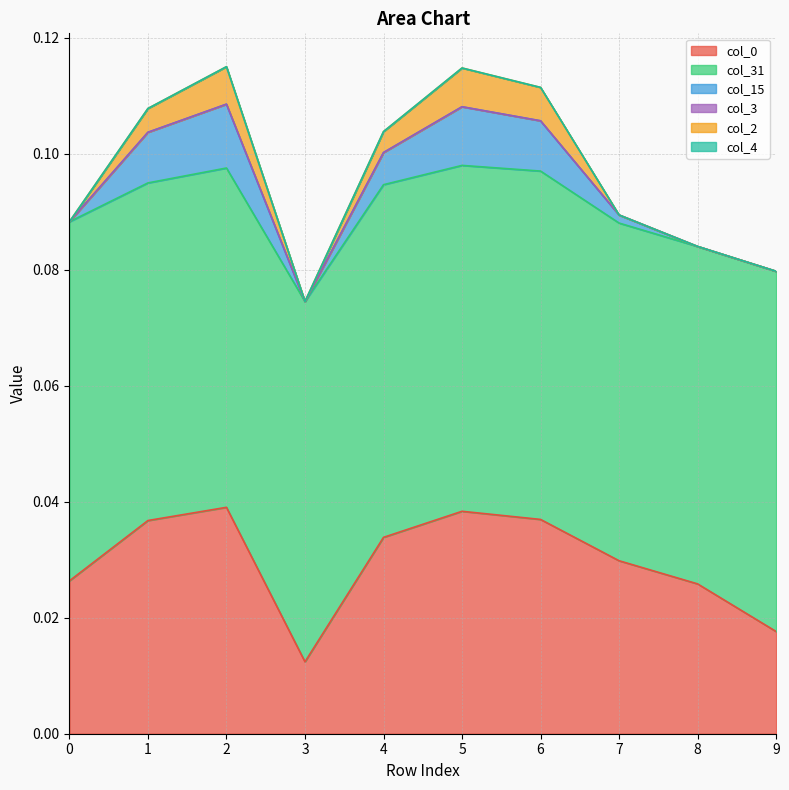

How many data points does each series have?

10